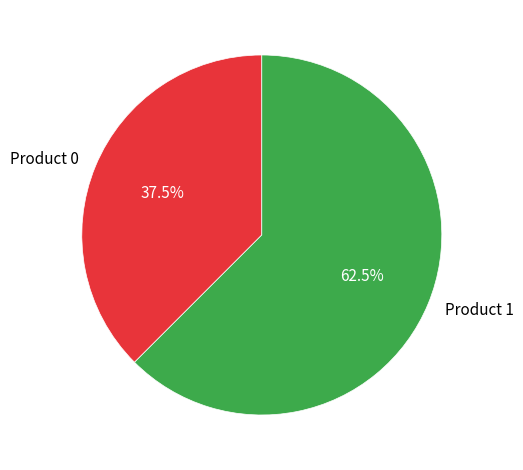

Combined, what portion of the pie is Product 1 and Product 0?

100.0%